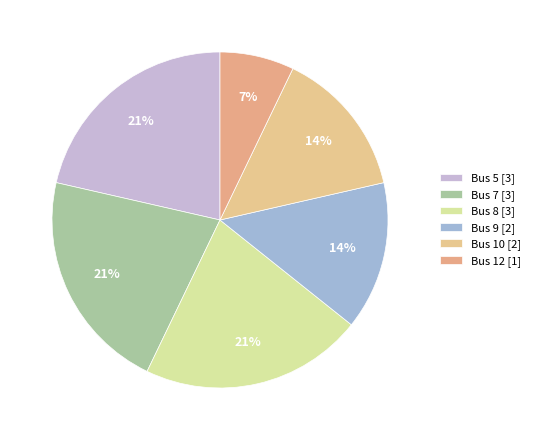

To the nearest percent, what is the average slice percentage?

17%